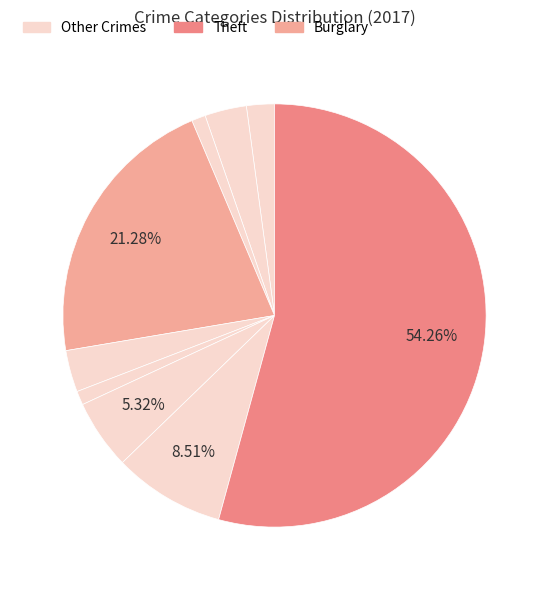

To the nearest percent, what is the difference between the largest and smallest slice percentages?

53%